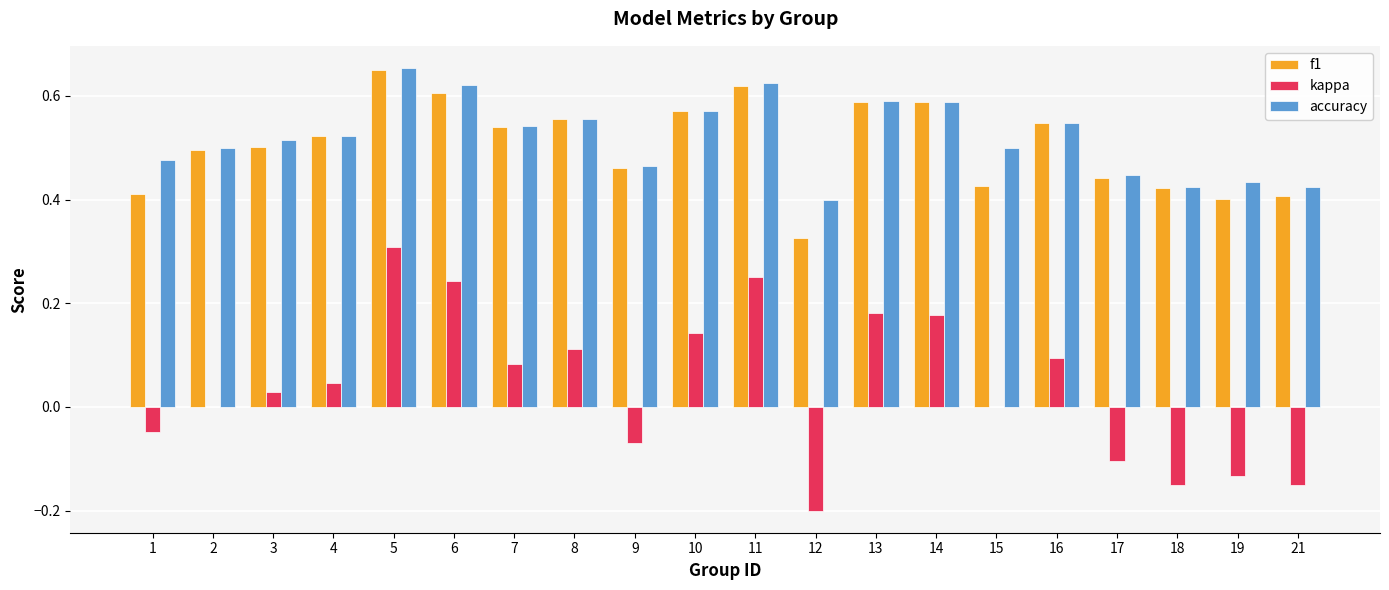

What is the sum of all f1 values?

10.1